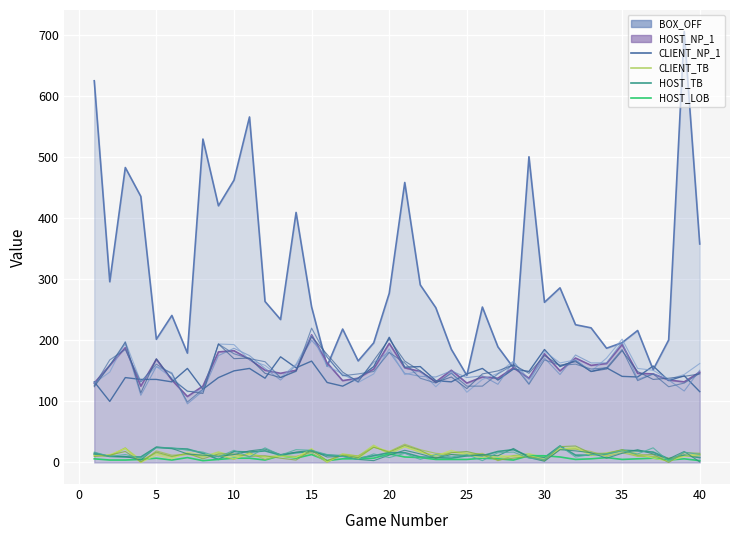

What is the greatest value displayed?

705.6